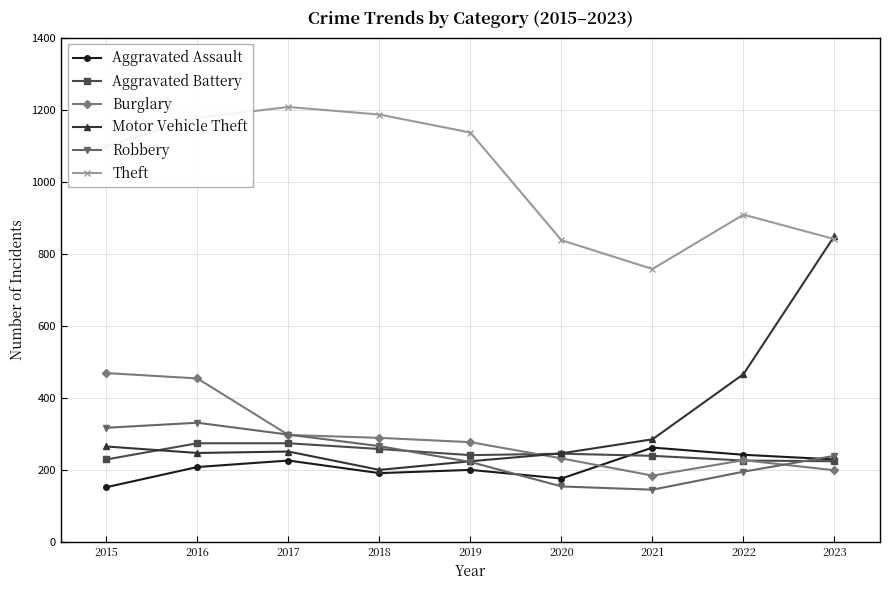

True or false: Theft and Burglary intersect in this chart.

False